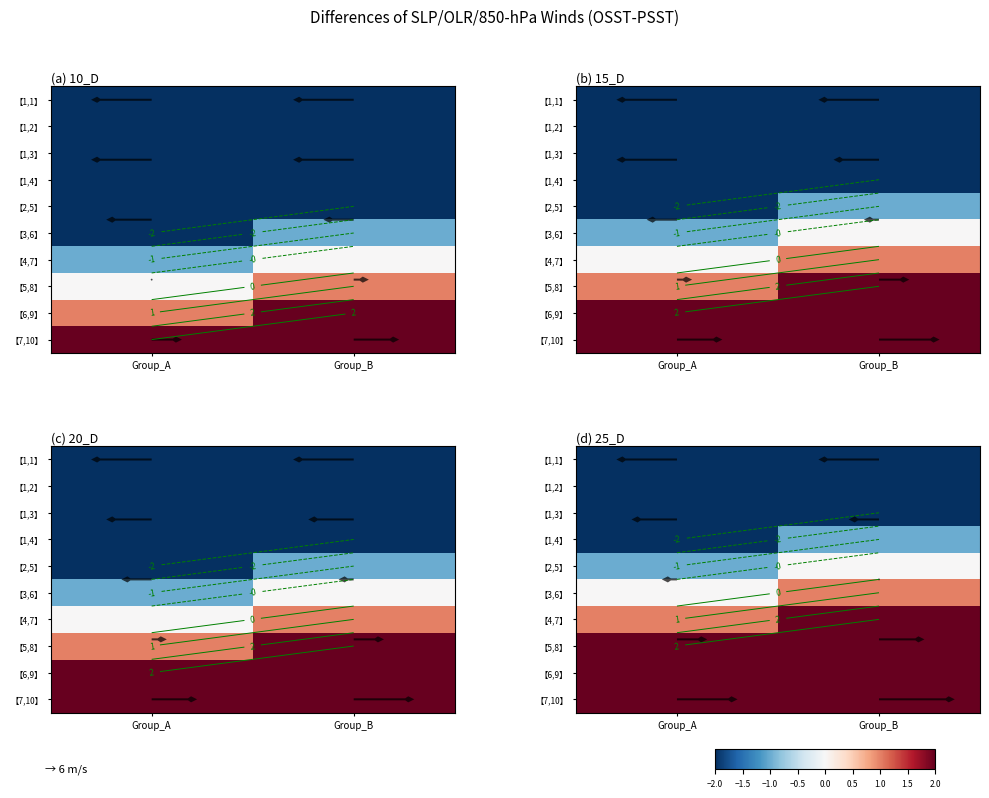

Which has a higher value, Group_B or Group_A?

Group_B